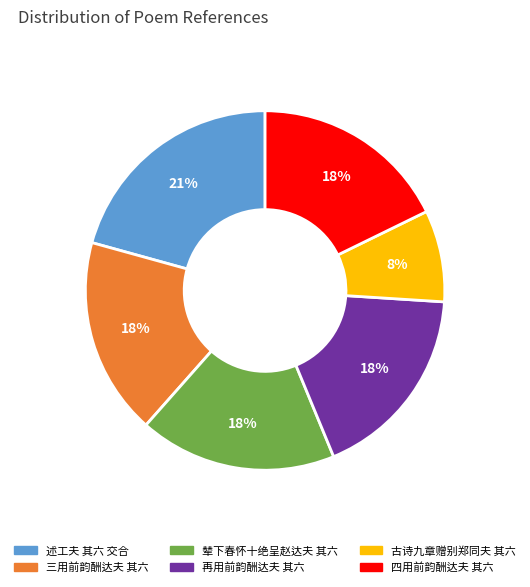

What is the largest slice in the pie chart?

述工夫 其六 交合